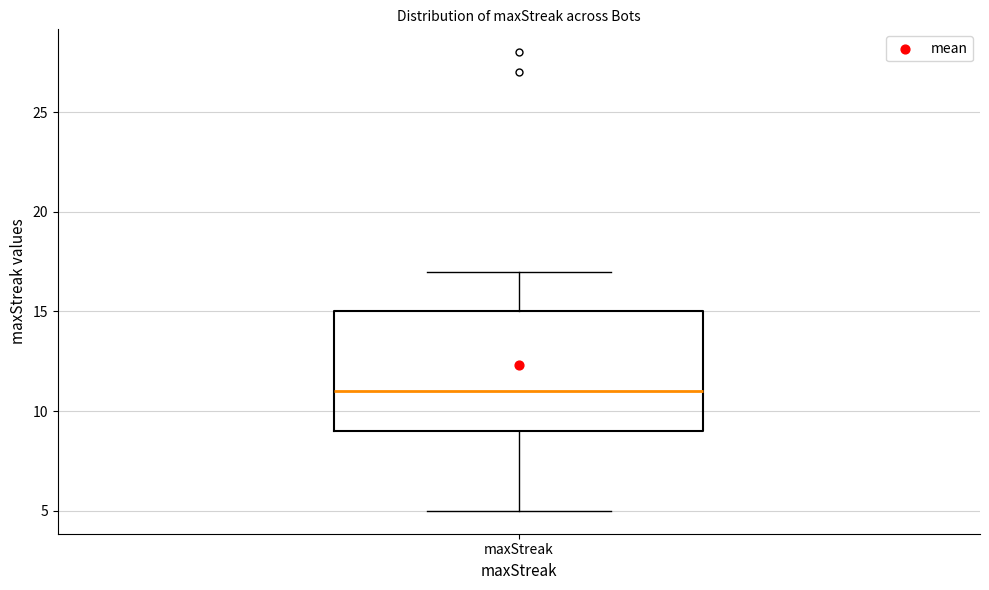

Read this box plot against the y-axis: the position of the median line, the range covered by the box, and the ends of both whiskers. The values are not printed on the chart, so give them approximately, as read against the axis.

median 11, box 9 to 15, whiskers 5 to 17